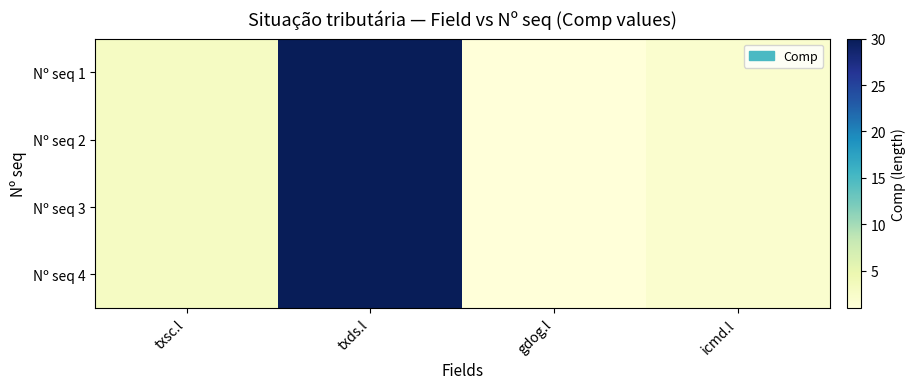

At which category is the sum across all series the highest?

txds.l